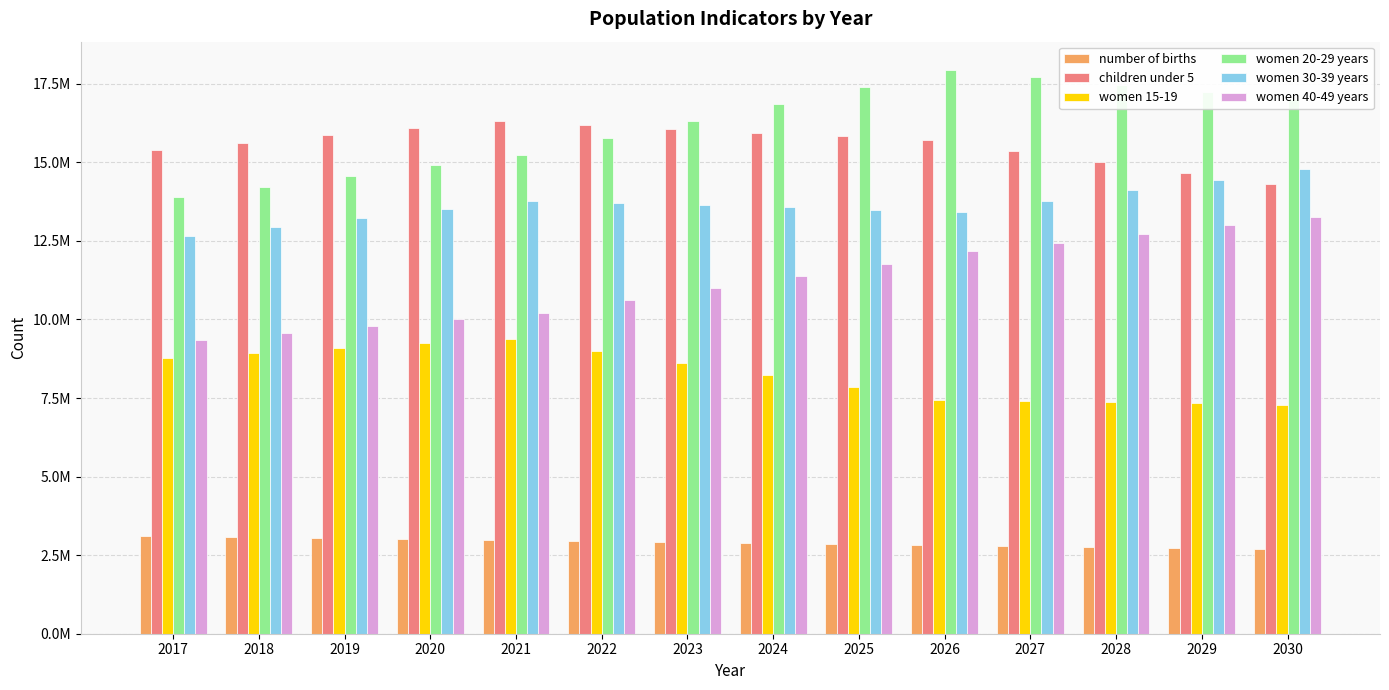

What is the difference between the highest and lowest values at 2024?

13965845